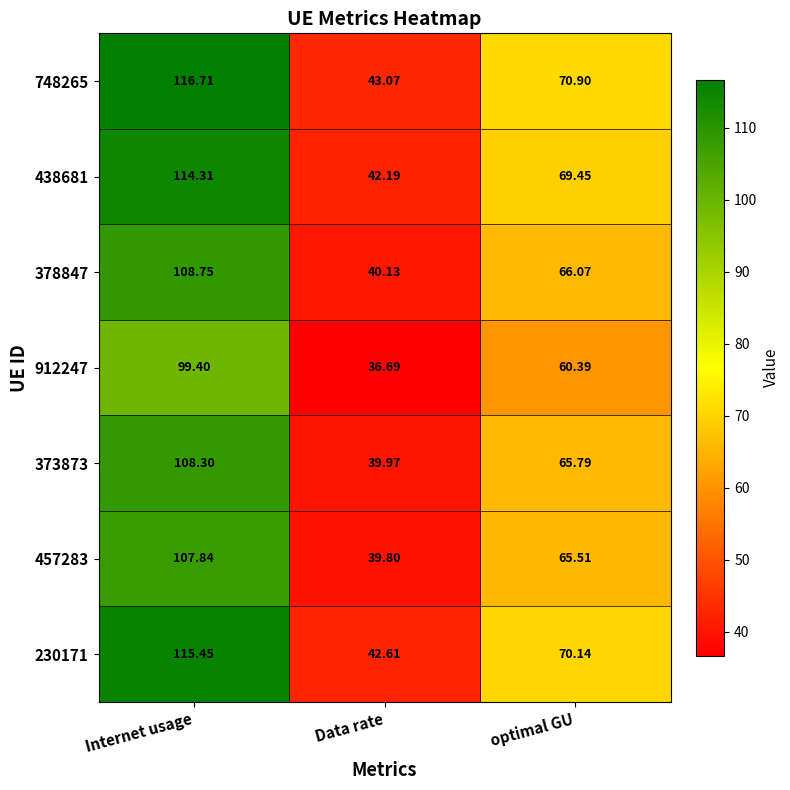

Rank the categories by 373873 value from highest to lowest.

Internet usage, optimal GU, Data rate